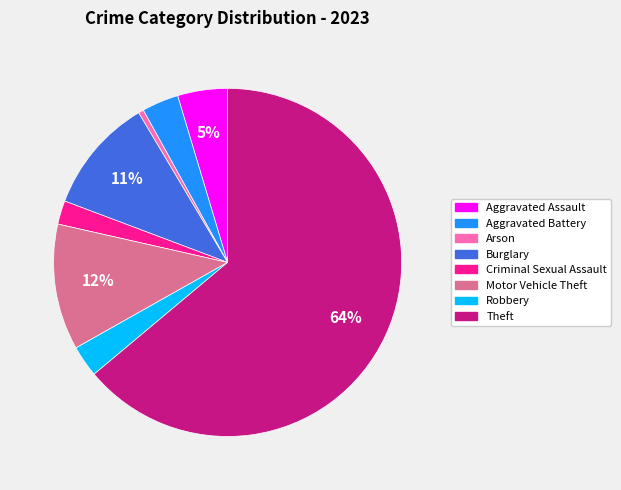

Does any single category account for the majority?

Yes